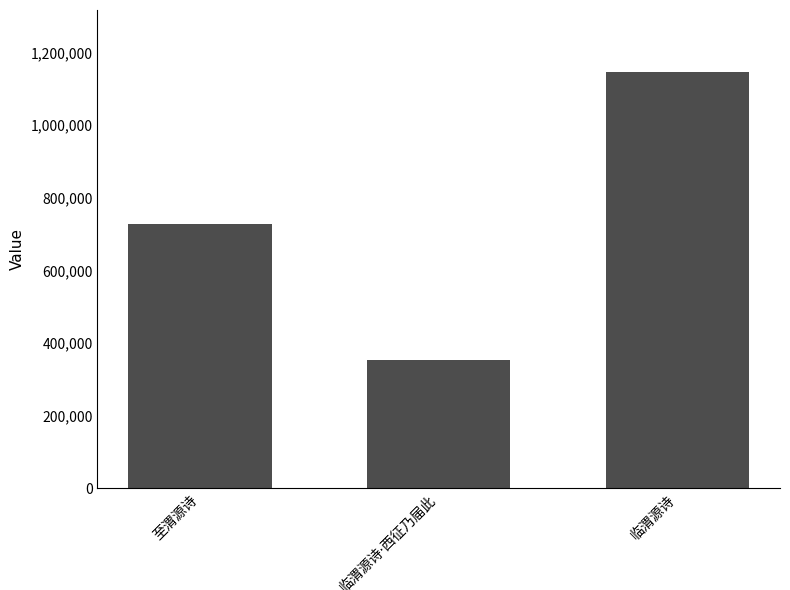

Reading right to left, transcribe all the data shown in this chart.

1145530	352173	726693